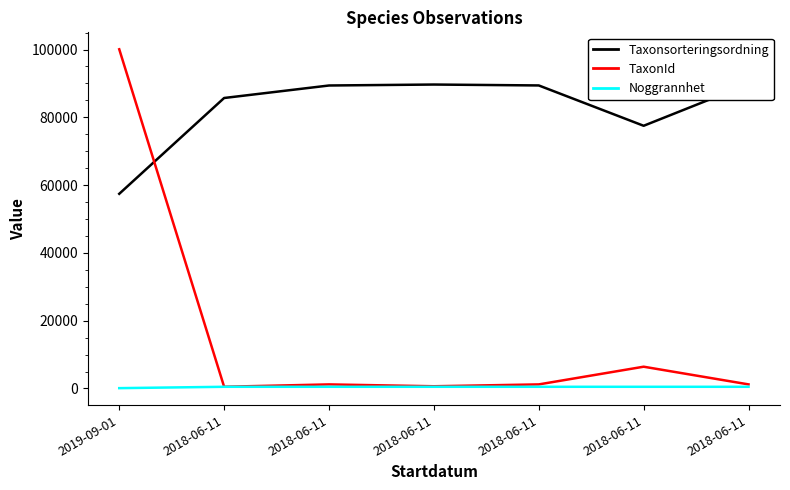

At how many categories does at least one series exceed 15342?

7